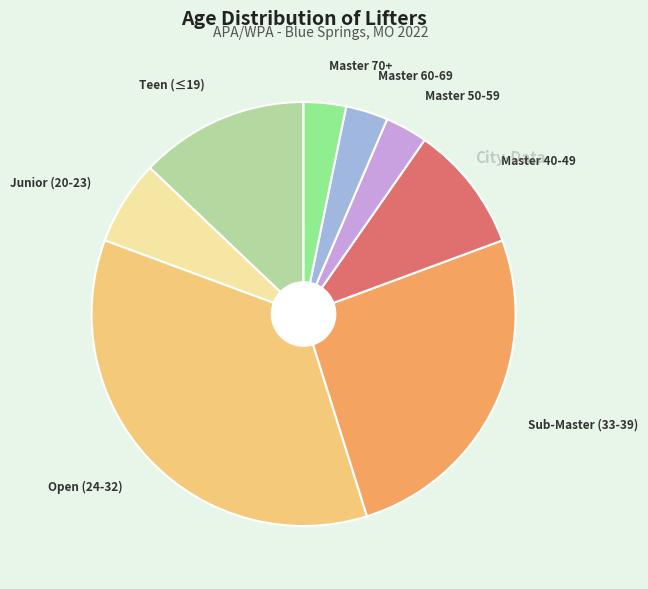

Which slice is the largest?

Open (24-32)